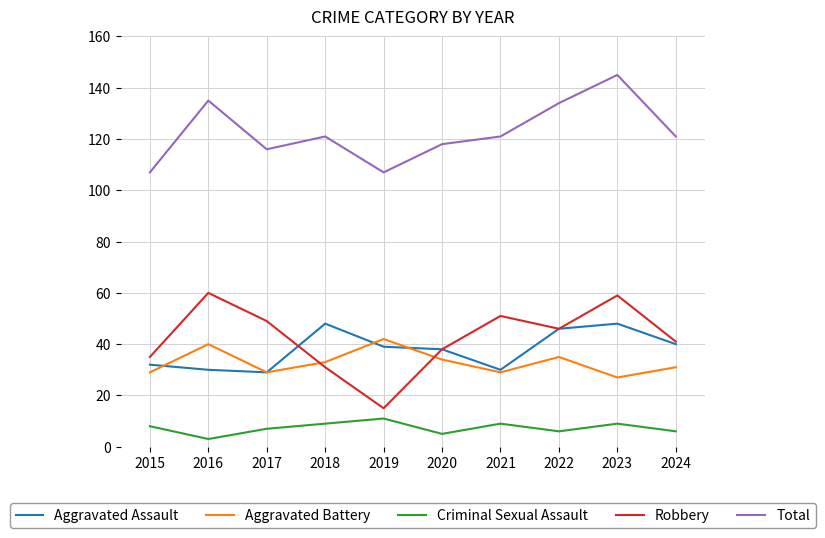

True or false: Aggravated Battery and Criminal Sexual Assault intersect in this chart.

False